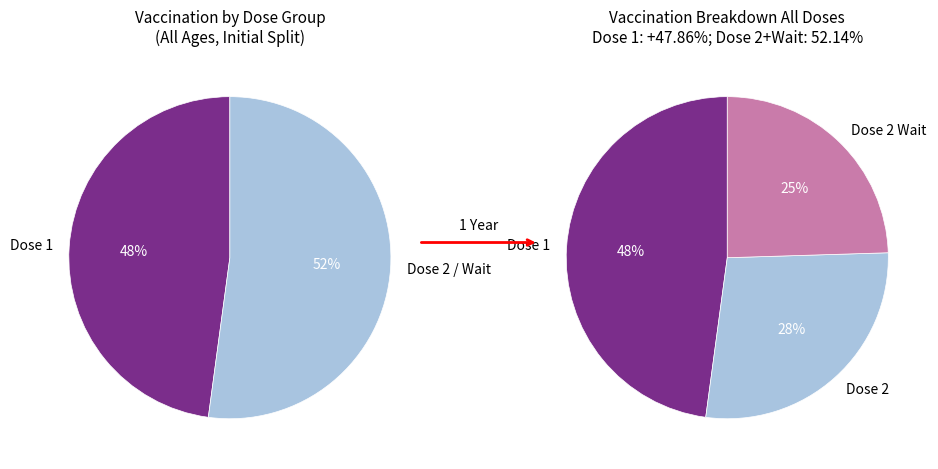

The dose_2_wait slice represents 36% of the pie. True or false?

False